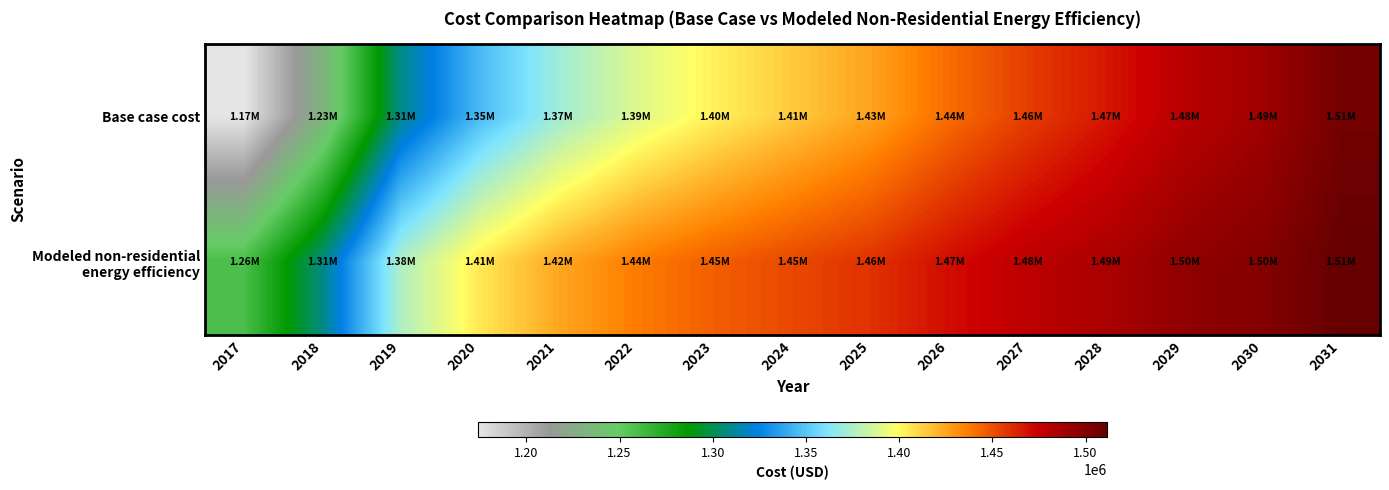

At which category is the sum across all series the highest?

2031